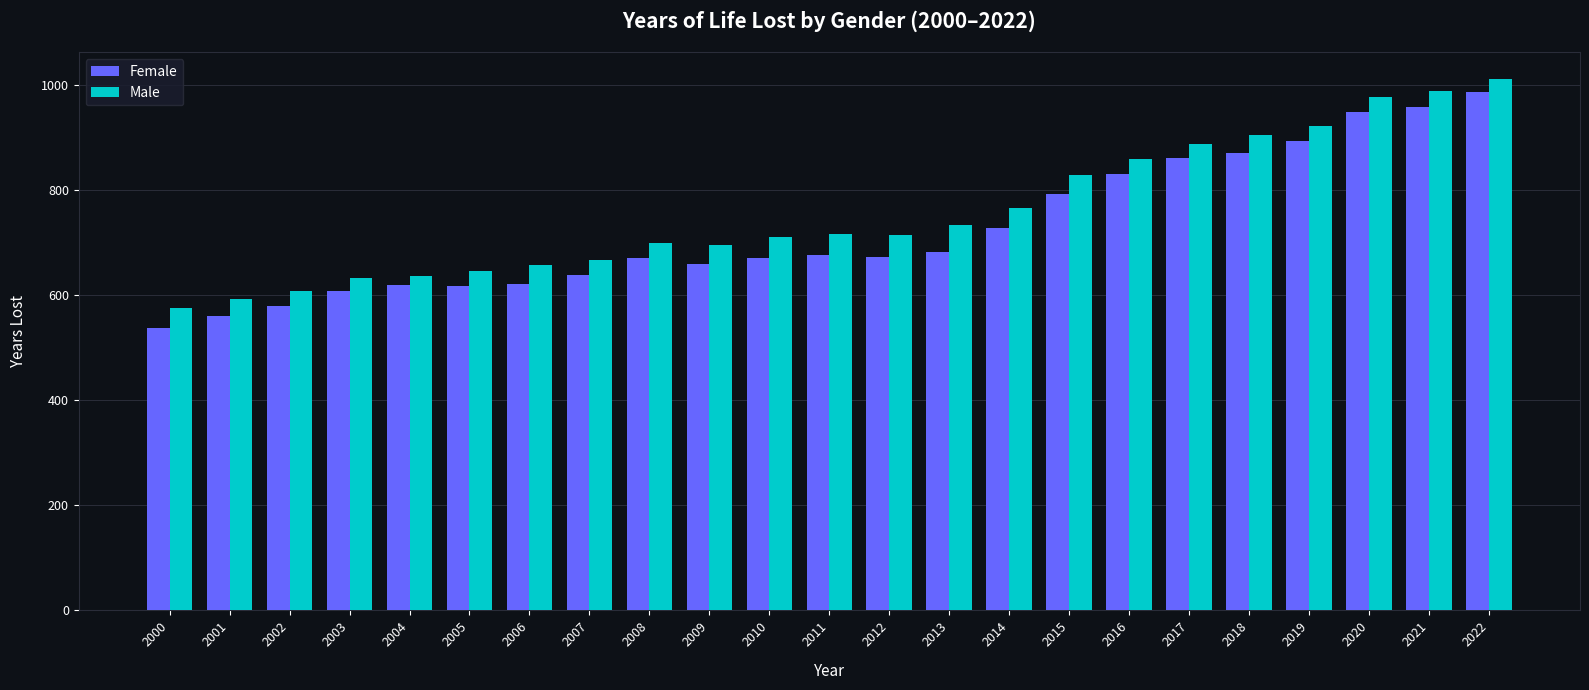

At which category is the sum across all series the highest?

2022